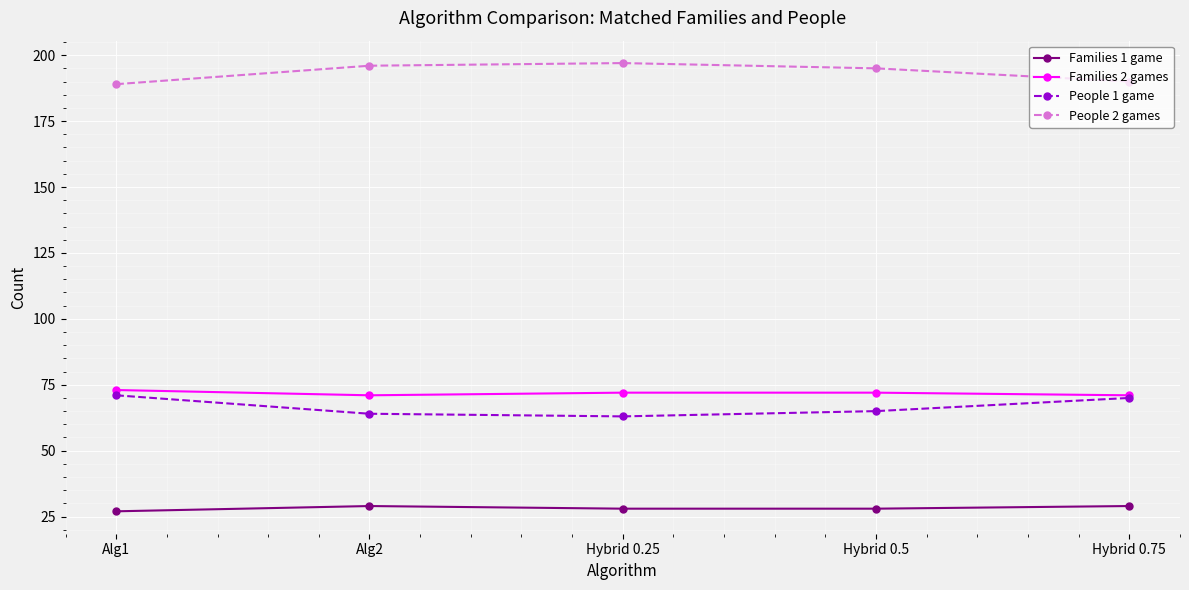

What is the maximum value shown in the chart?

197